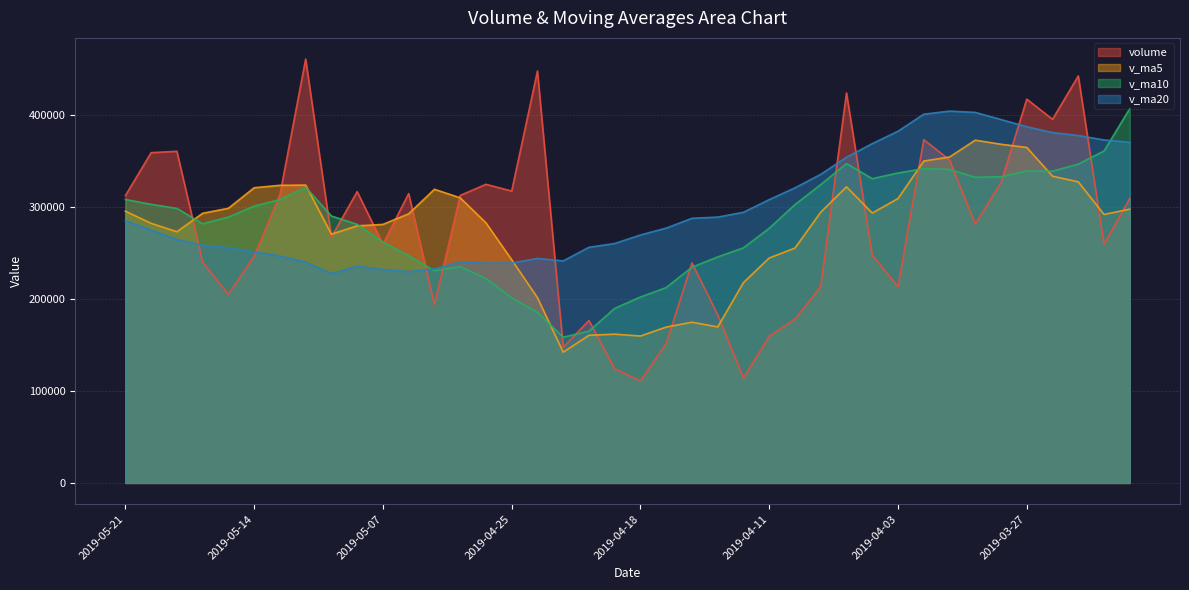

Which series changed the most between 2019-05-09 and 2019-04-03?

v_ma20